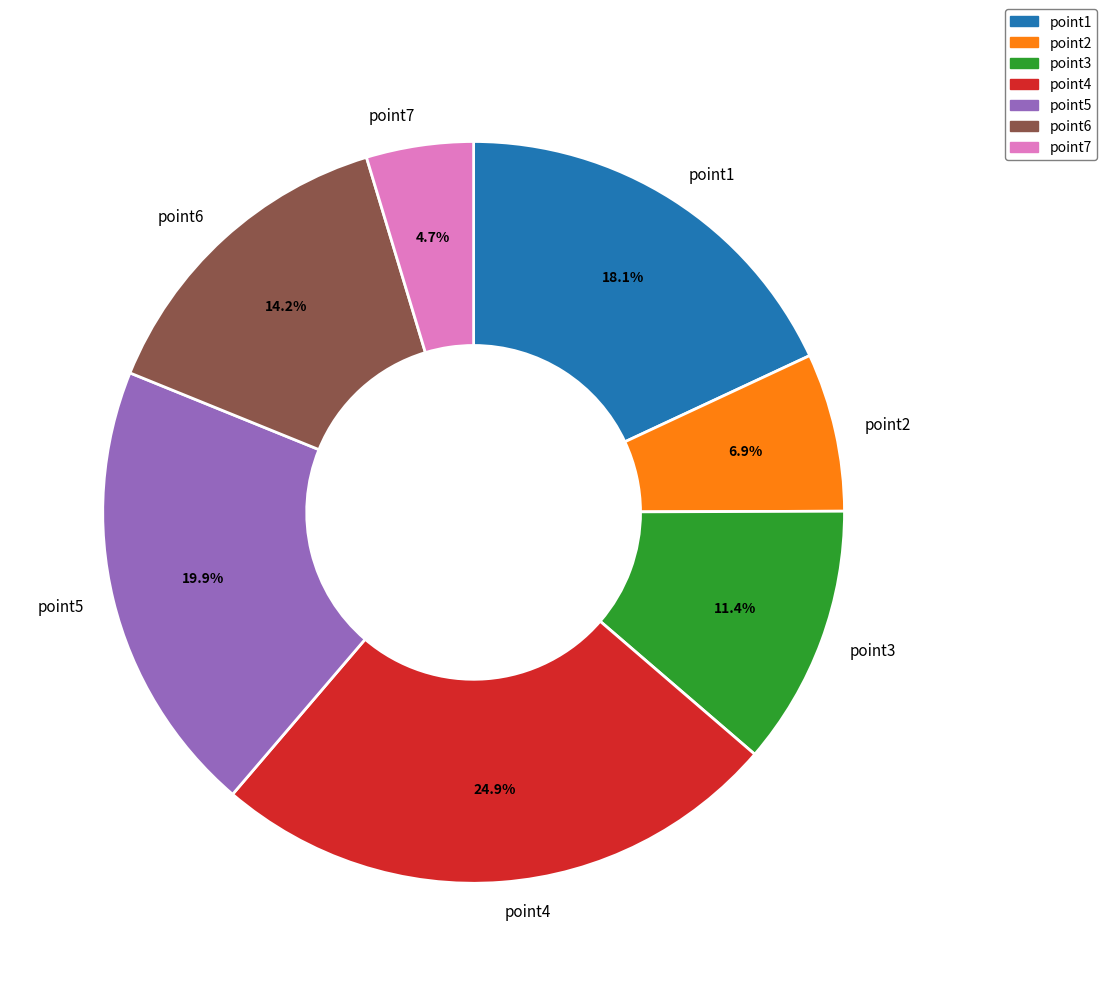

Which category has the smallest portion of the pie?

point7